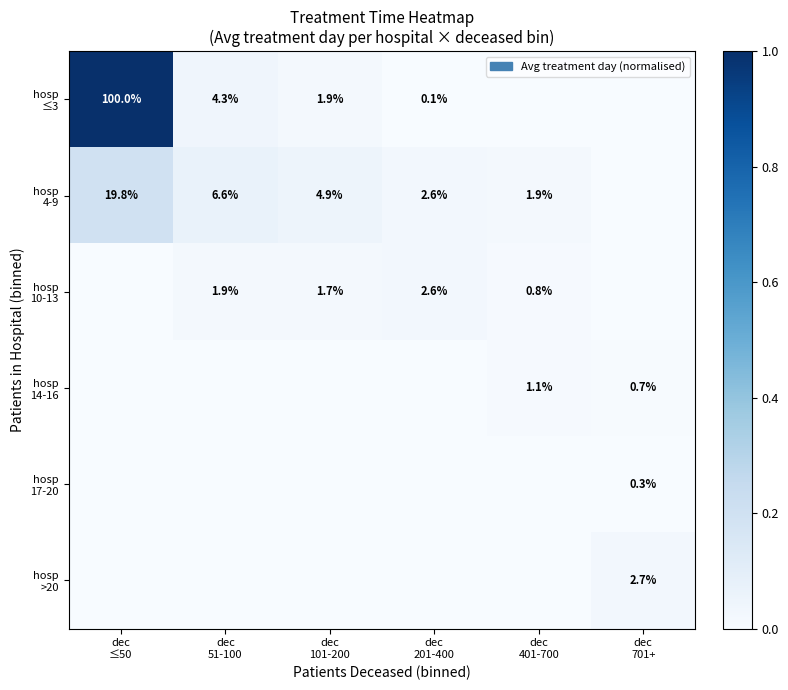

At dec ≤50, list the series in order from largest to smallest.

hosp ≤3, hosp 4-9, hosp 10-13, hosp 14-16, hosp 17-20, hosp >20